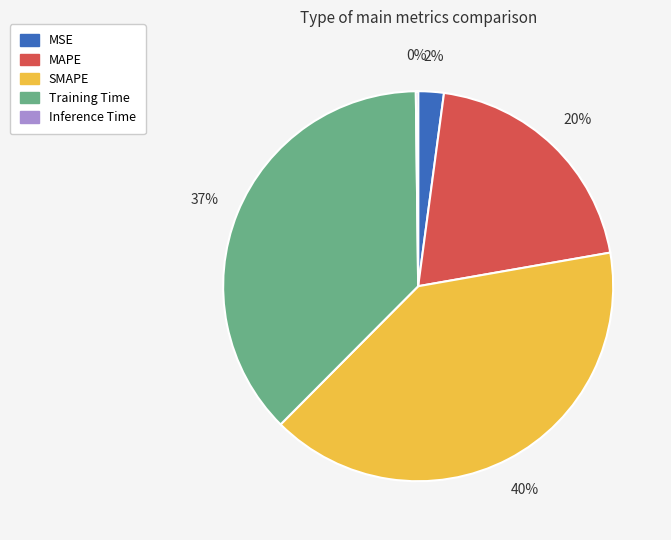

Is there a majority slice in this chart?

No